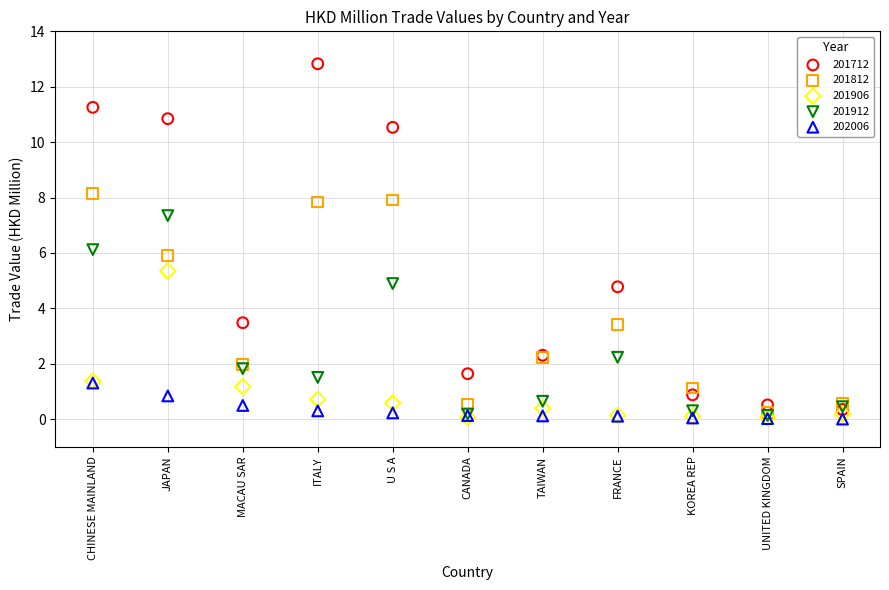

Which series has the largest Y range (max minus min)?

201712